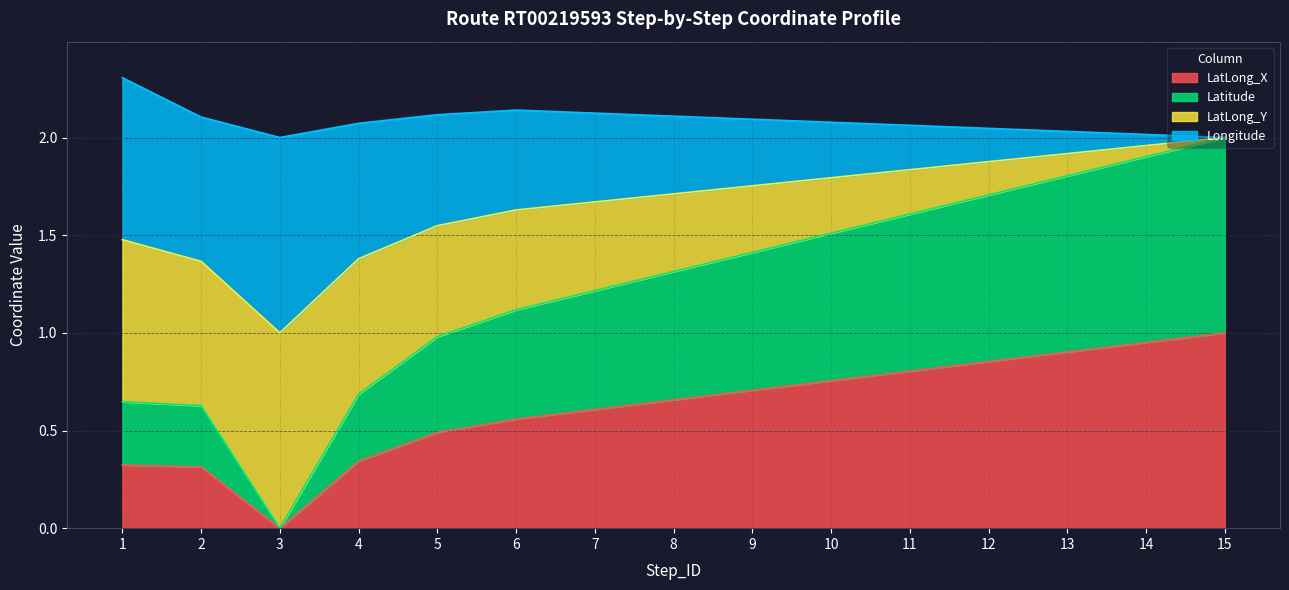

The Longitude series shows 1.0 at 10. True or false?

False